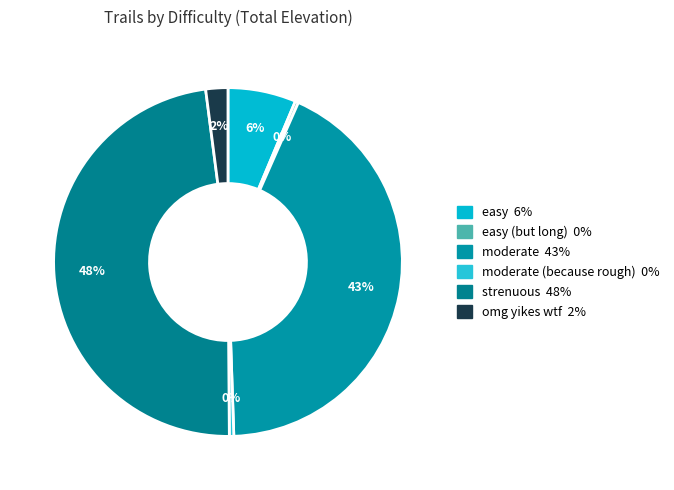

What is the smallest slice in the pie chart?

easy (but long)